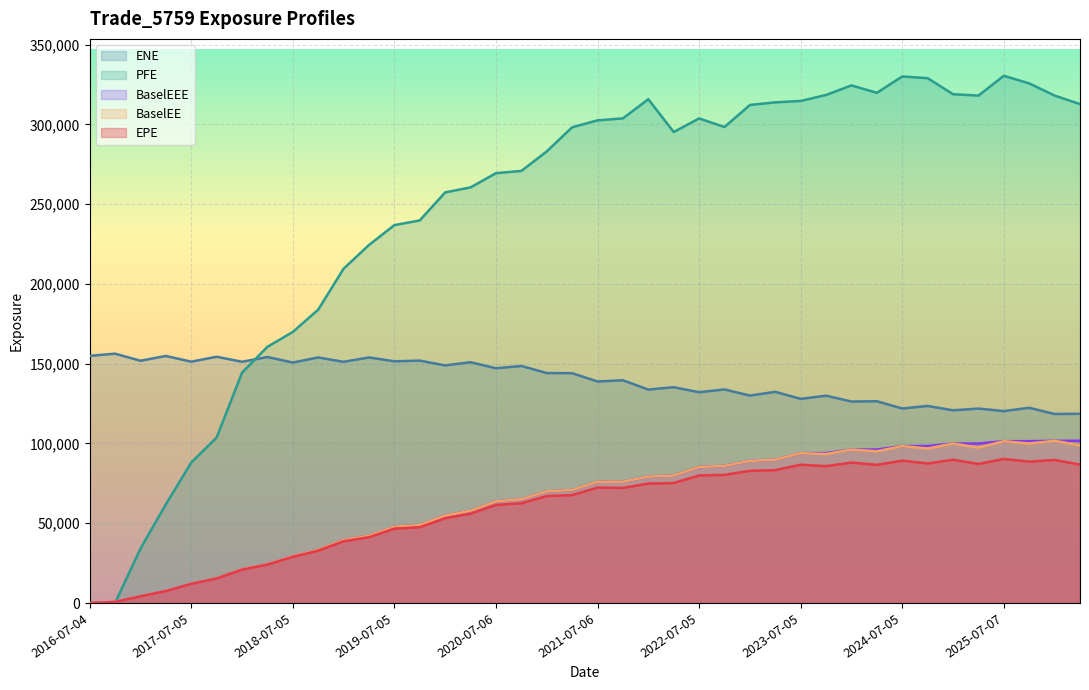

How many positive values does the BaselEE series have?

39